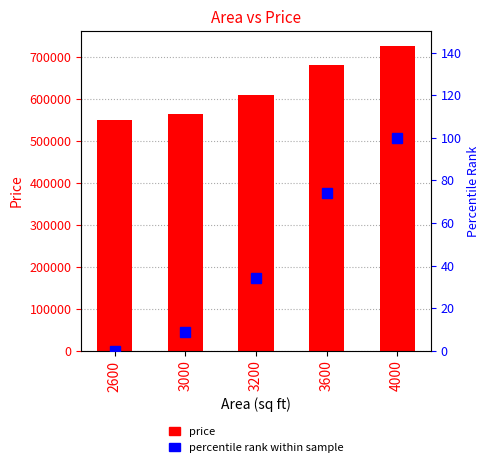

How many series are shown in this chart?

2